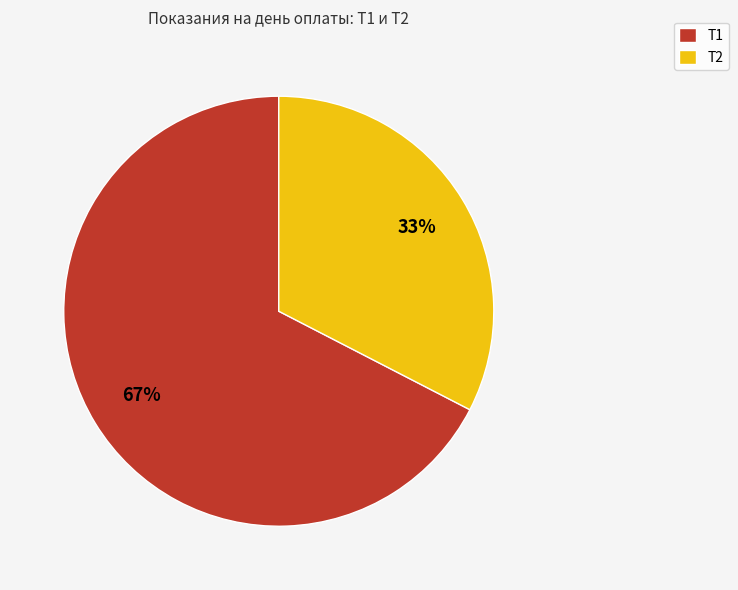

To the nearest percent, what is the combined percentage of Т2 and Т1?

100%